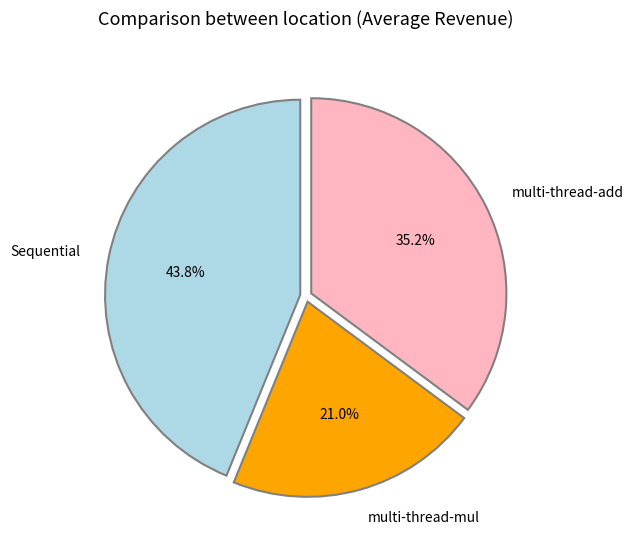

How many segments does this pie chart have?

3